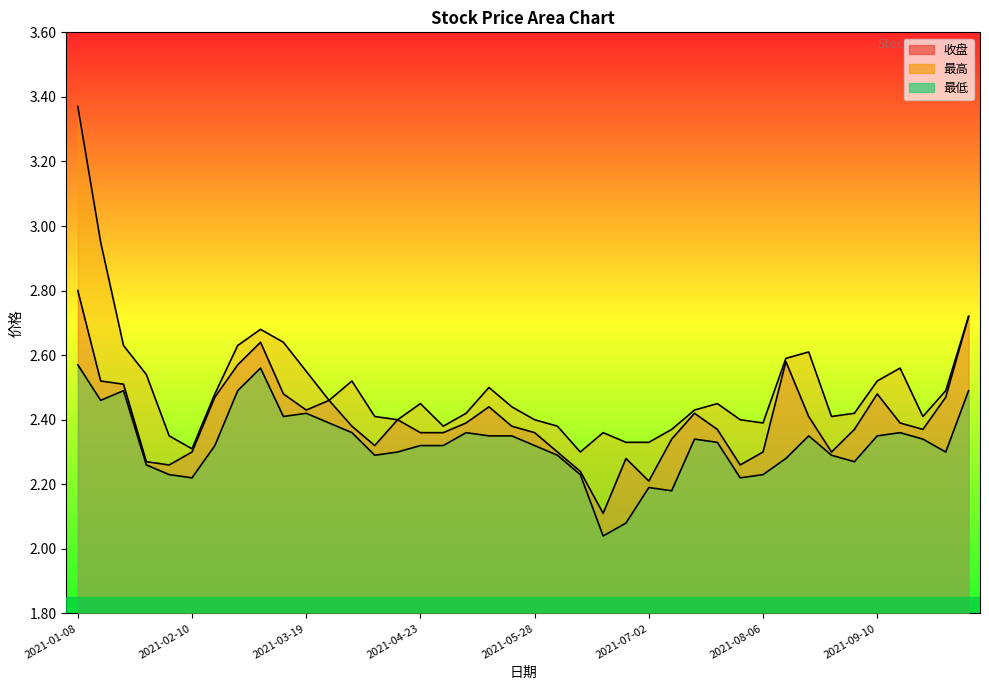

What is the maximum value shown in the chart?

3.4